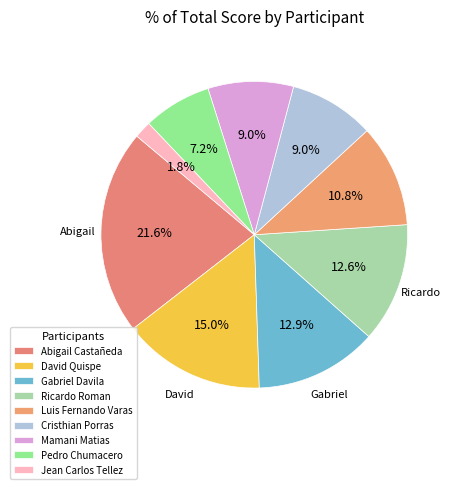

To the nearest percent, what portion does Ricardo Roman represent?

13%